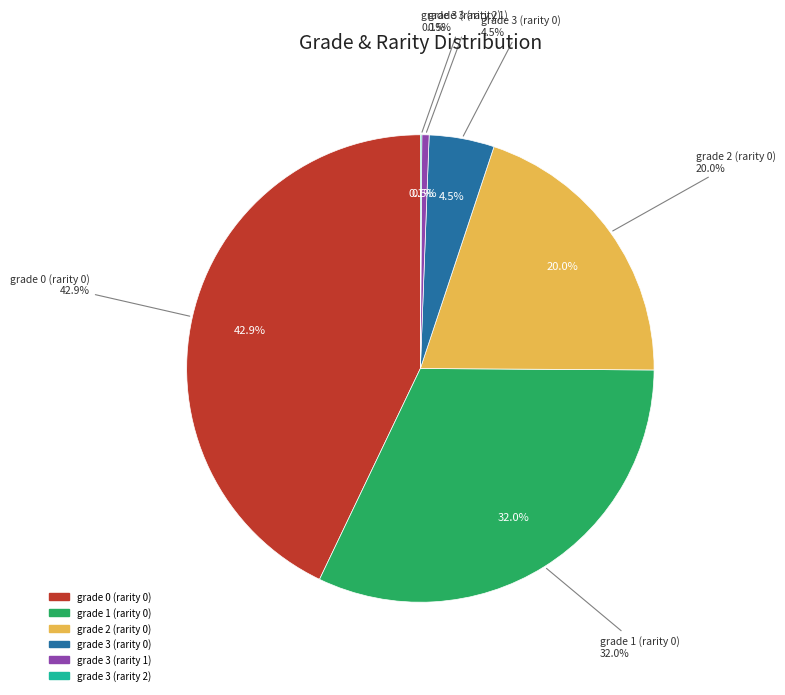

To the nearest percent, what percentage of the pie is grade 2 (rarity 0)?

20%